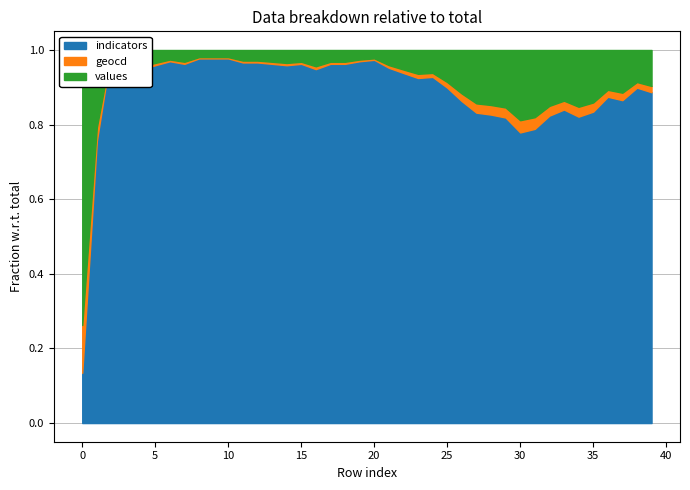

What is the sum of the indicators values at 33 and 39?

3476